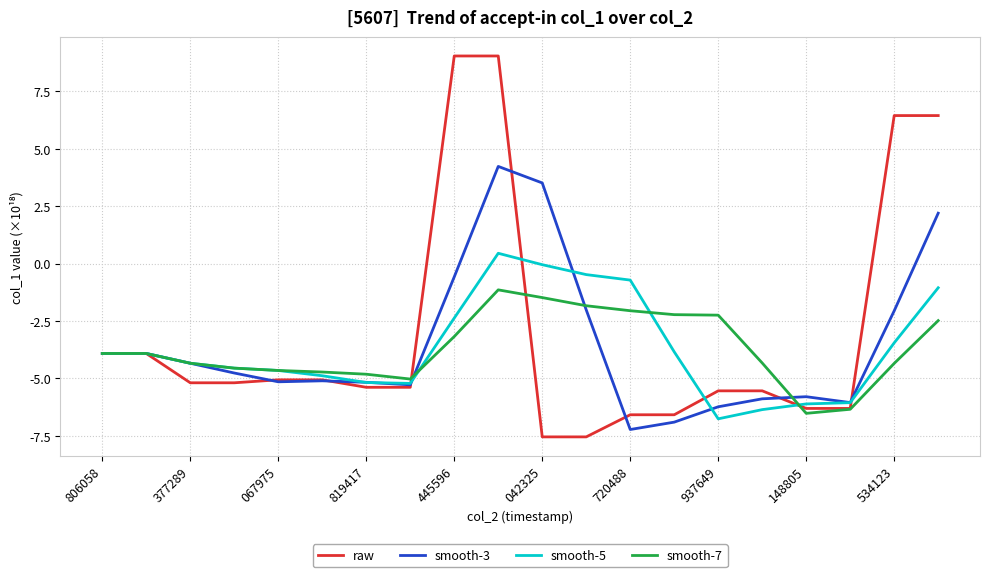

How many lines are shown in the chart?

4